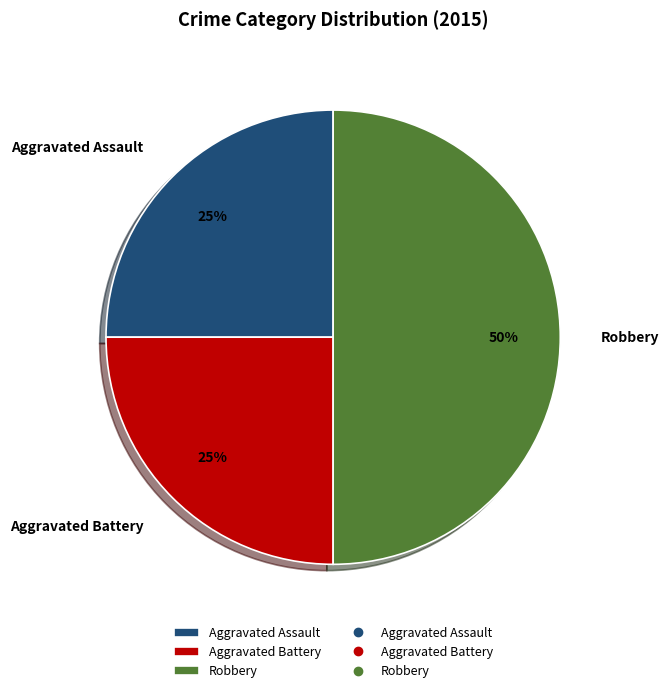

The Robbery slice represents 38% of the pie. True or false?

False